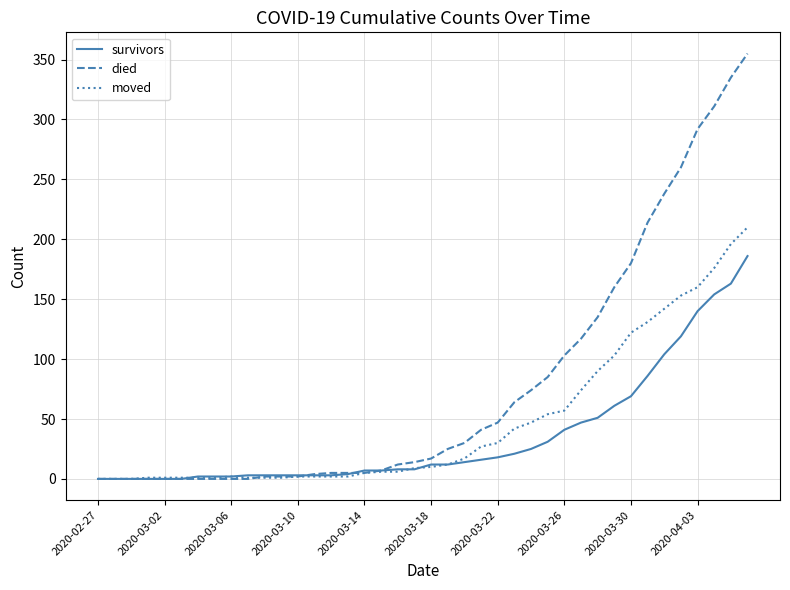

How many categories are shown in the chart?

40